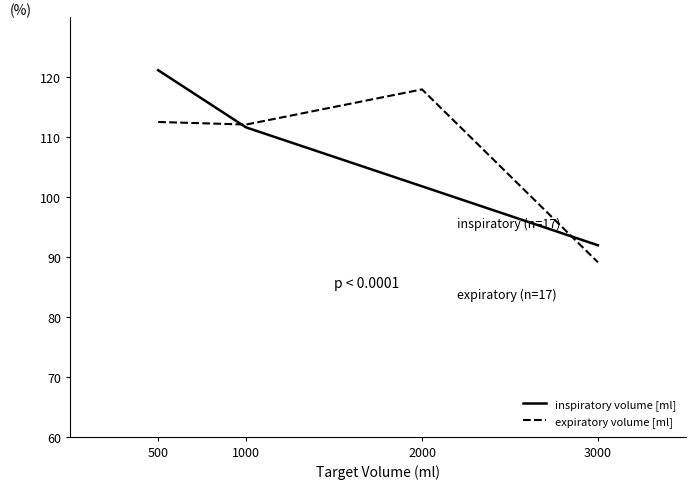

Which series ends up on top after the final intersection of inspiratory volume [ml] and expiratory volume [ml]?

inspiratory volume [ml]